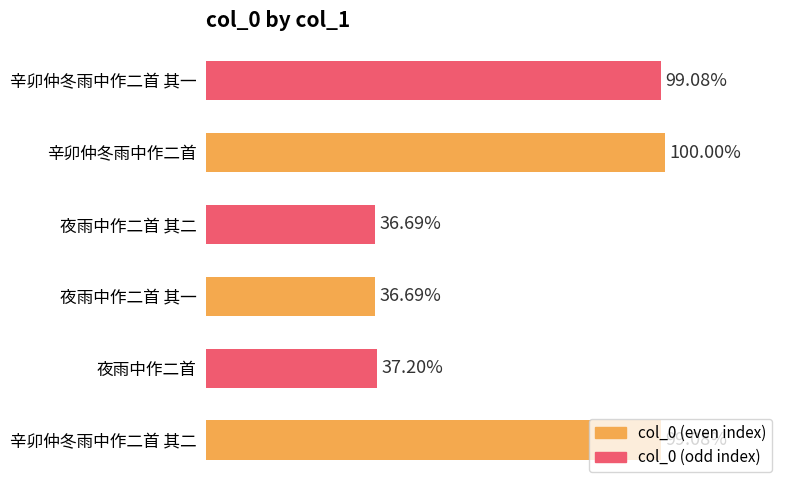

How many values exceed 1241554?

2